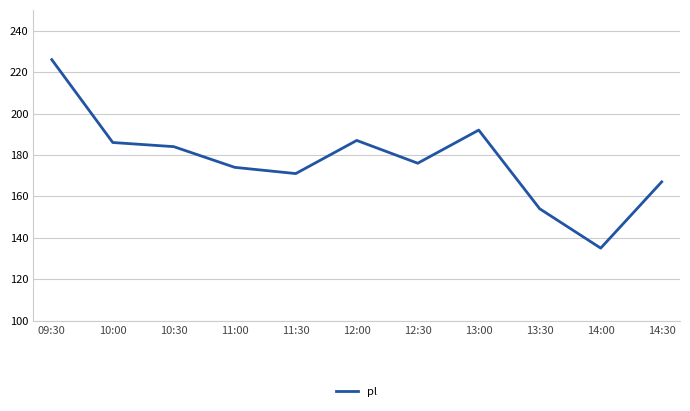

Between 13:30 and 12:30, which is larger?

12:30